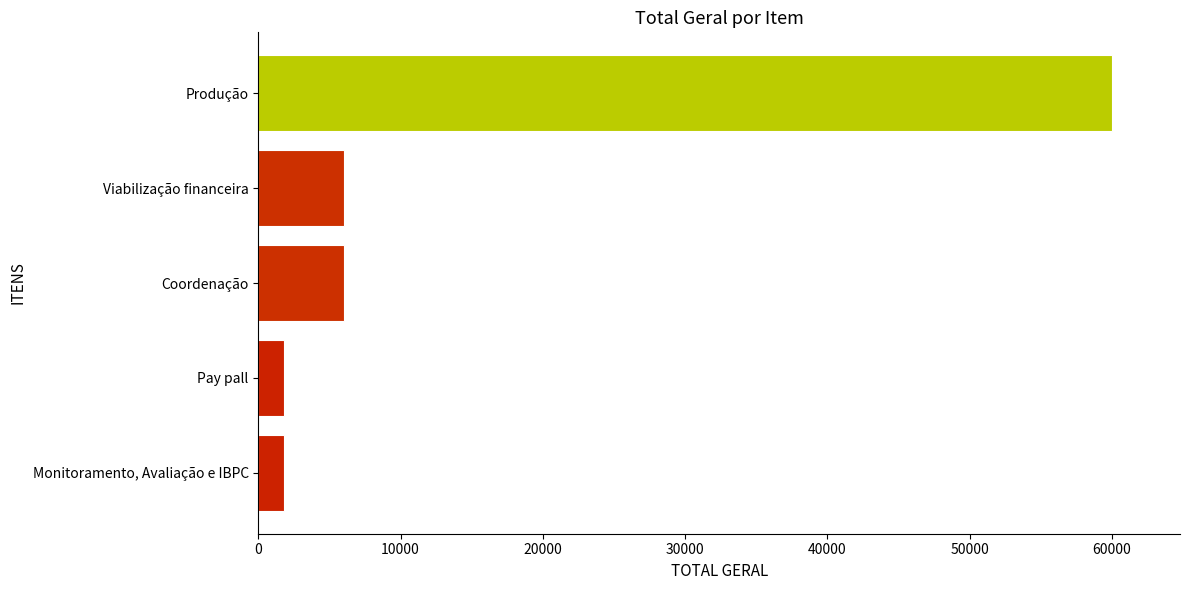

What is the approximate value at Produção?

60000